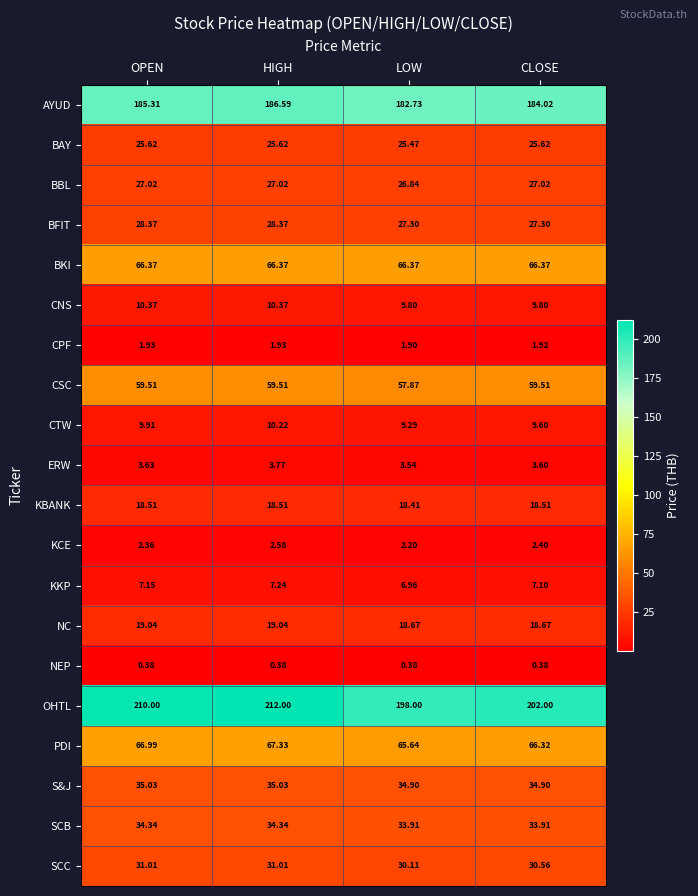

Which series has the widest spread of values?

OHTL